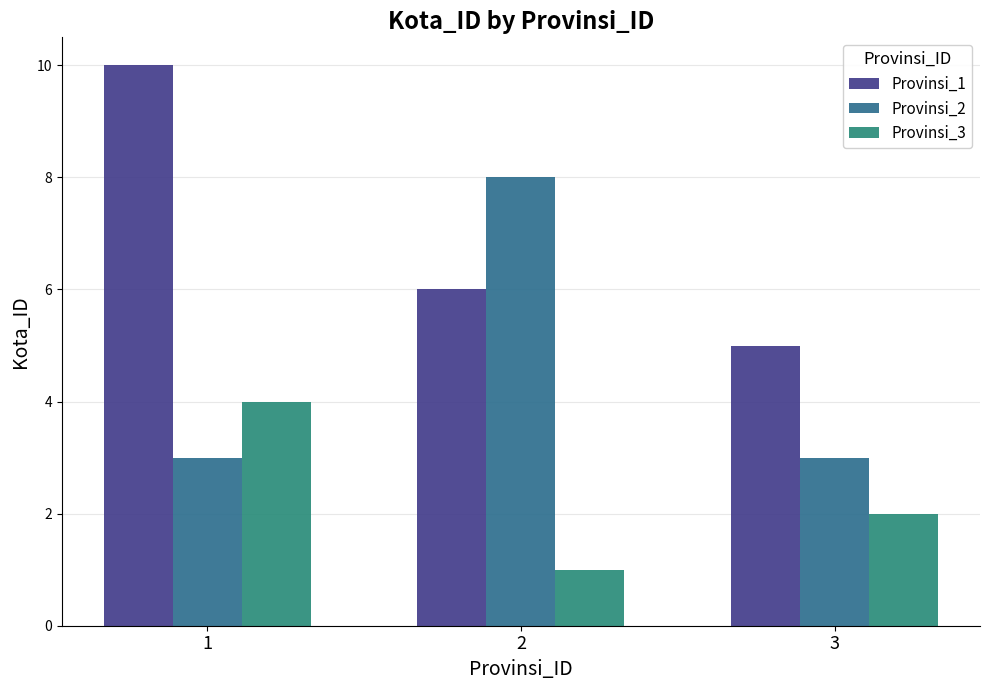

Is it true that Provinsi_2 equals 4 at 1?

False